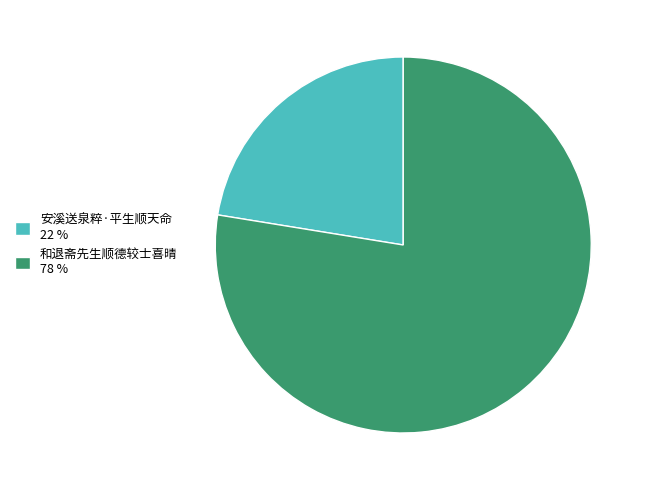

Which slice is the smallest?

安溪送泉粹·平生顺天命